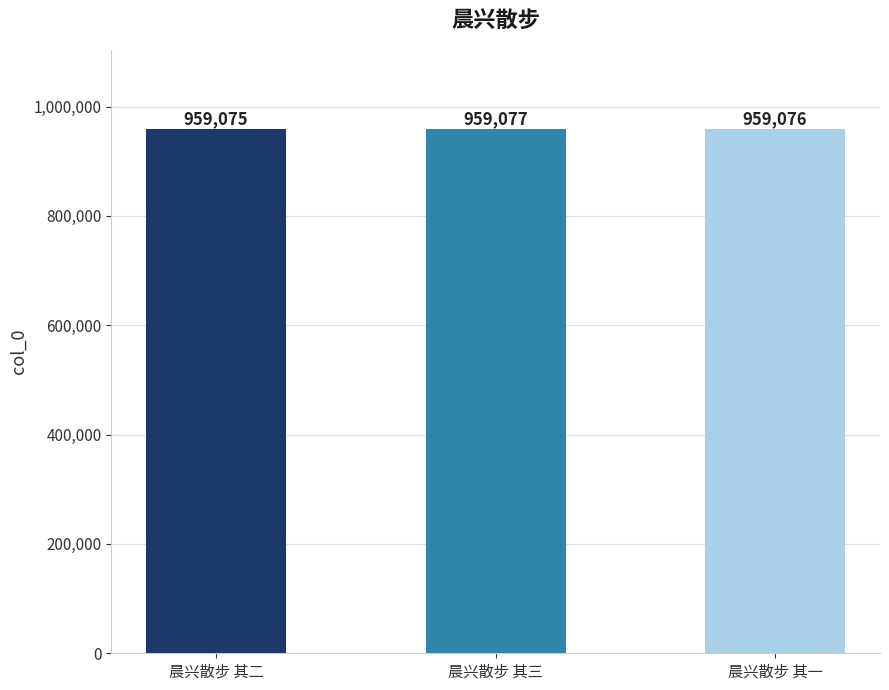

What is the value of the 3rd bar from the left?

959076